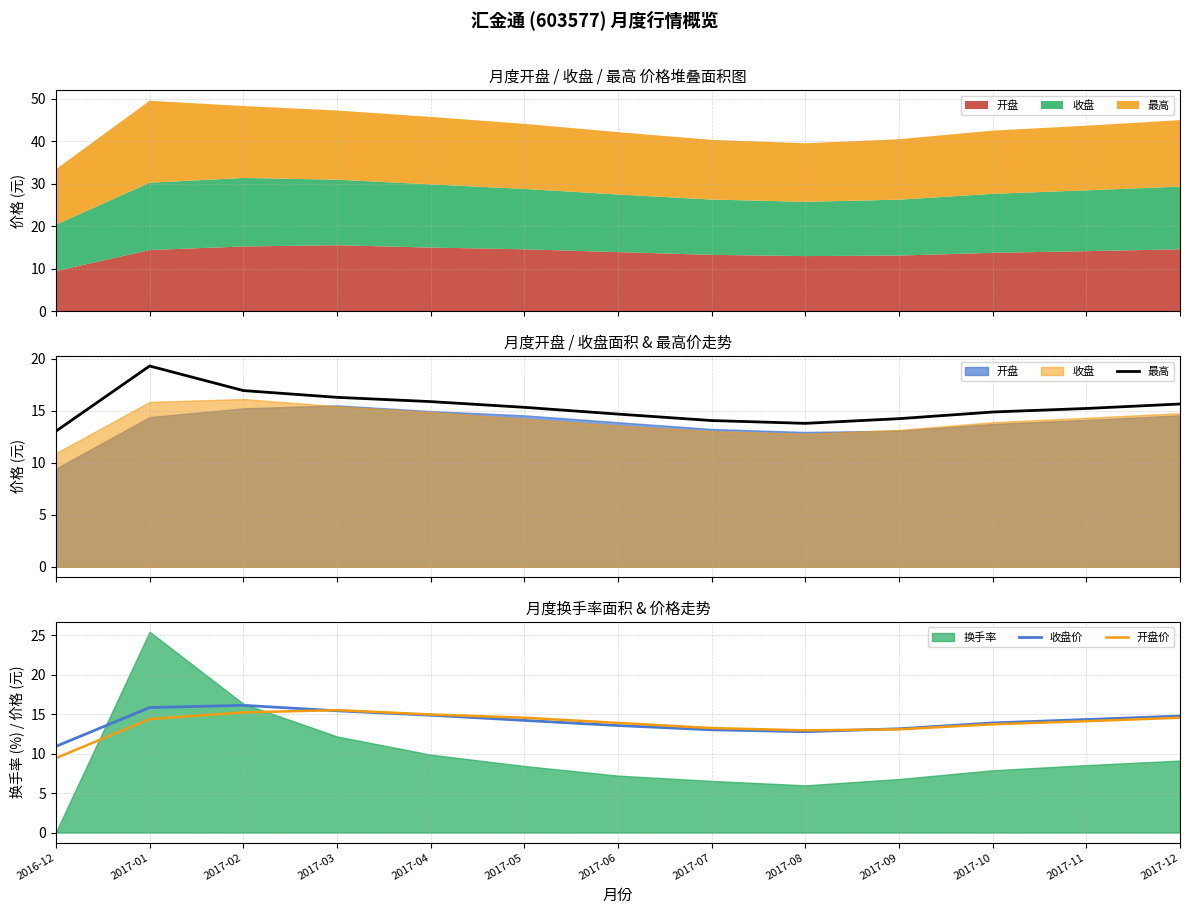

Which series has the largest total across all categories?

最高